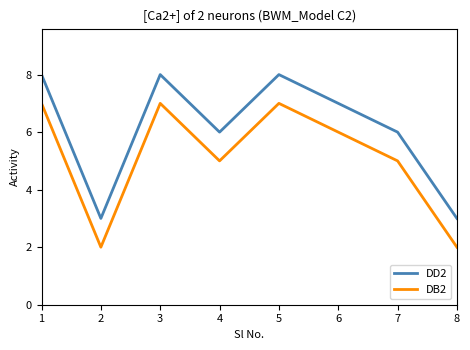

What is the difference between the maximum and minimum values in the DD2 series?

5